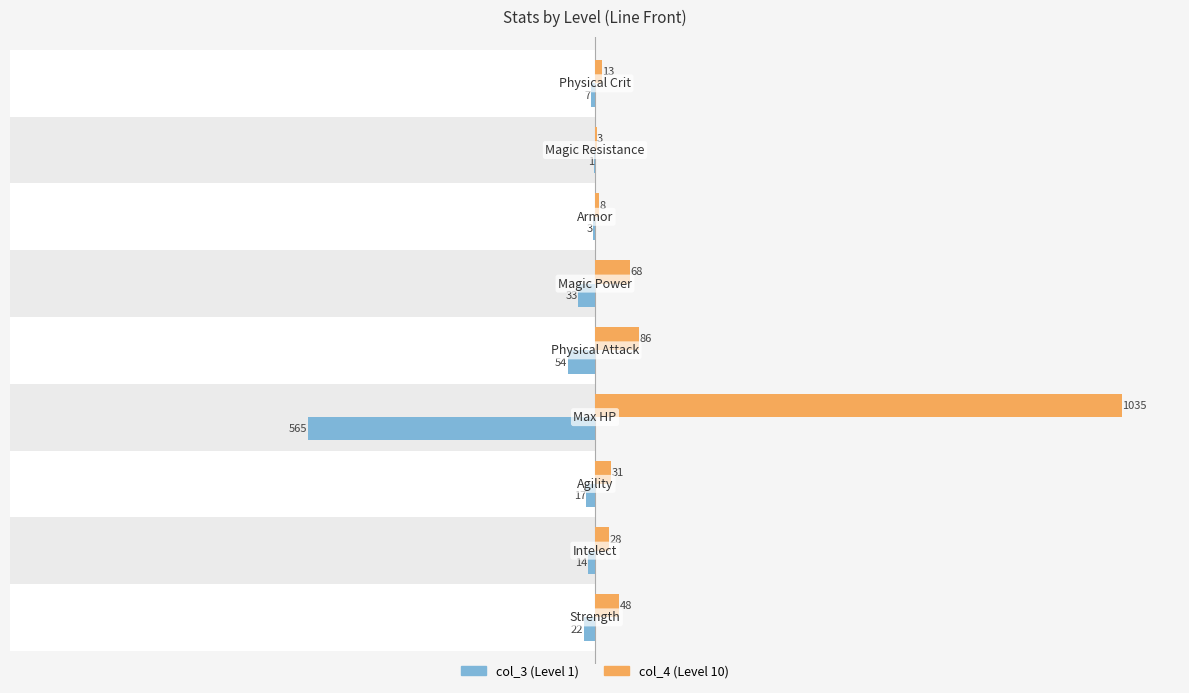

What is the difference between the maximum and minimum values in the col_3 series?

564